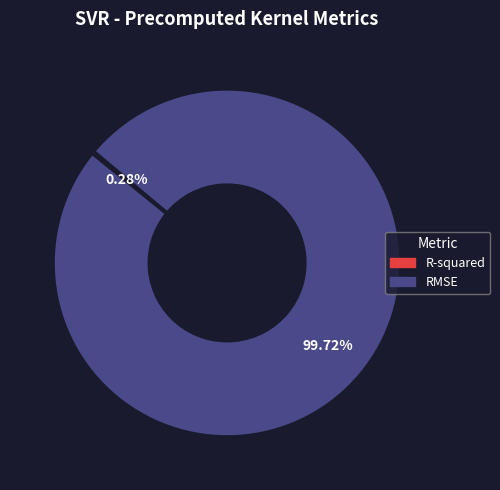

To the nearest percent, what percentage of the pie is RMSE?

100%